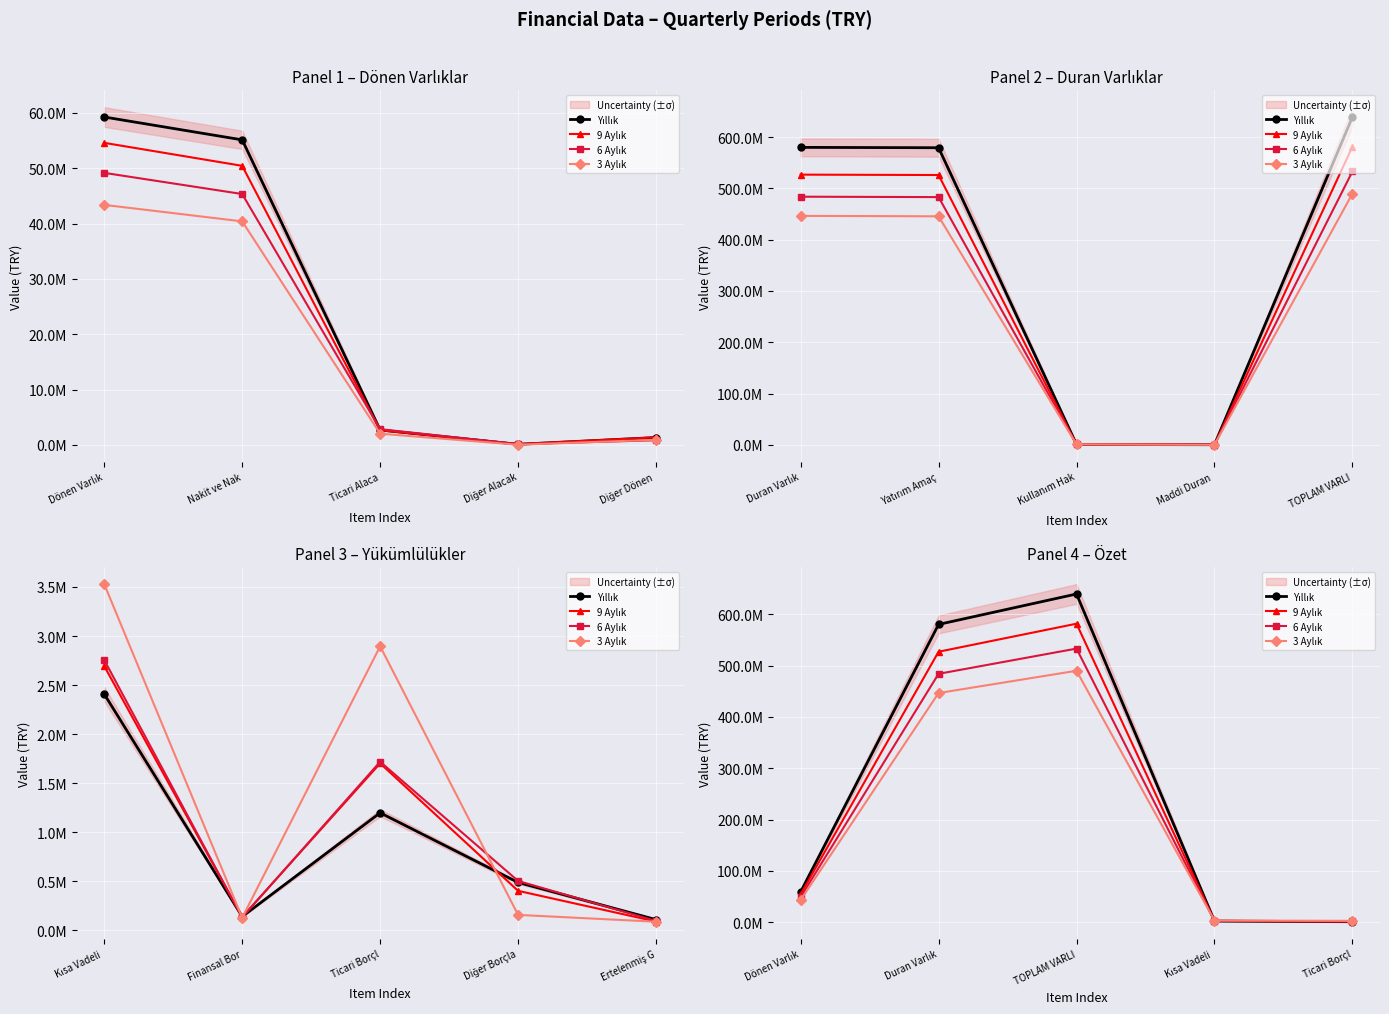

Between Duran Varlık and Kısa Vadeli, which series saw the biggest shift?

Yıllık